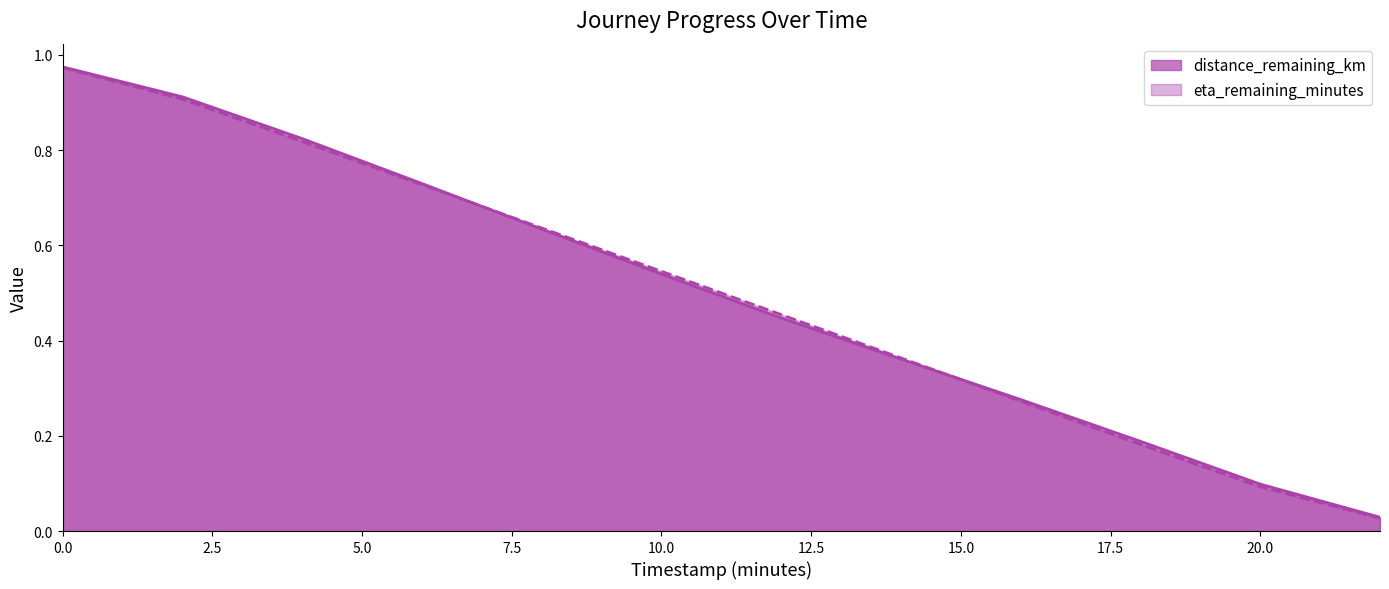

What is the value of the eta_remaining_minutes point at the 7th from the left?

0.5